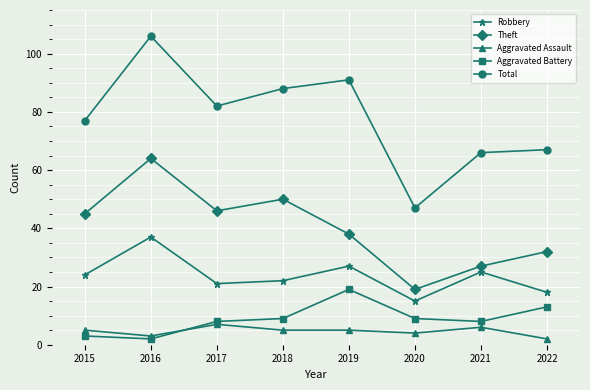

What are all the series names shown in the legend?

Robbery, Theft, Aggravated Assault, Aggravated Battery, Total